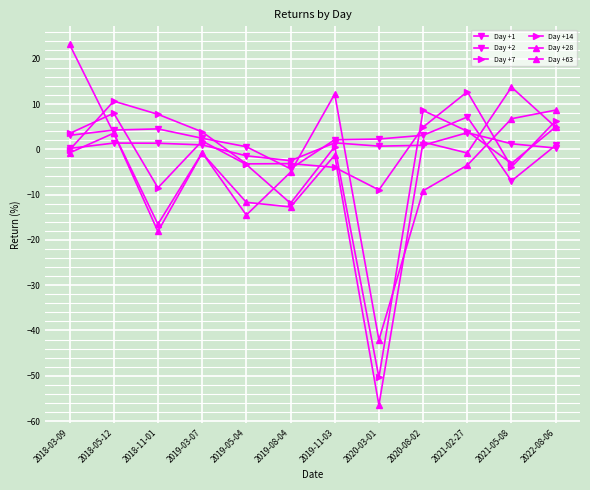

Which has a higher value, 2021-02-27 or 2018-03-09?

2021-02-27